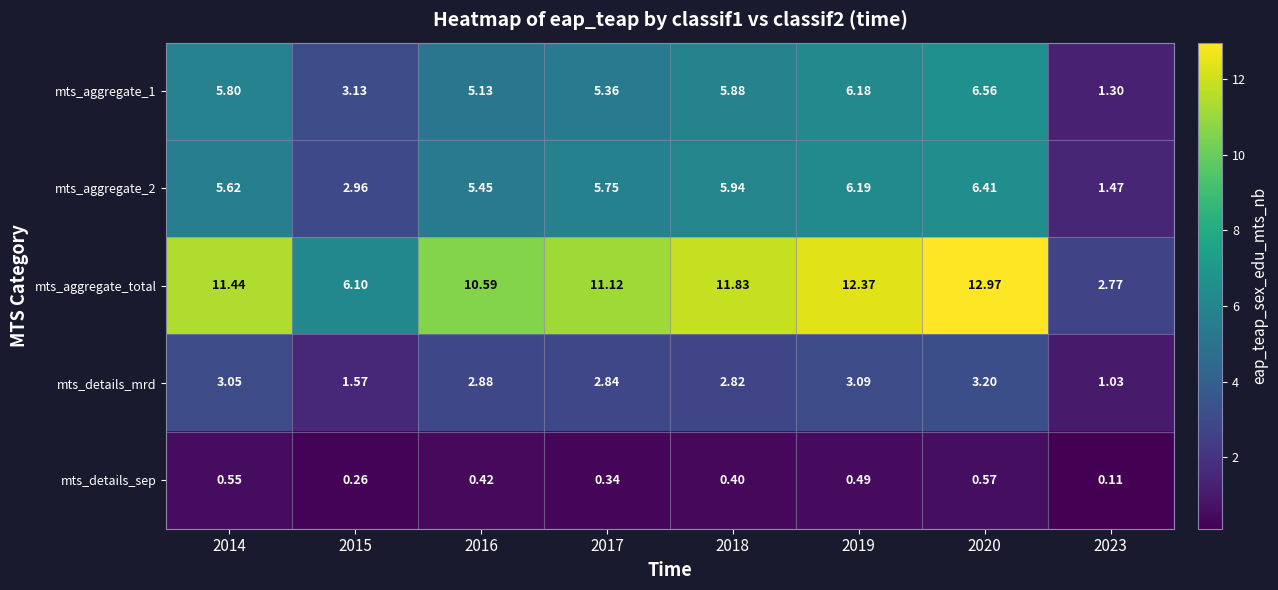

Is the value of mts_aggregate_1 at 2014 greater than the value of mts_aggregate_2 at 2015?

Yes